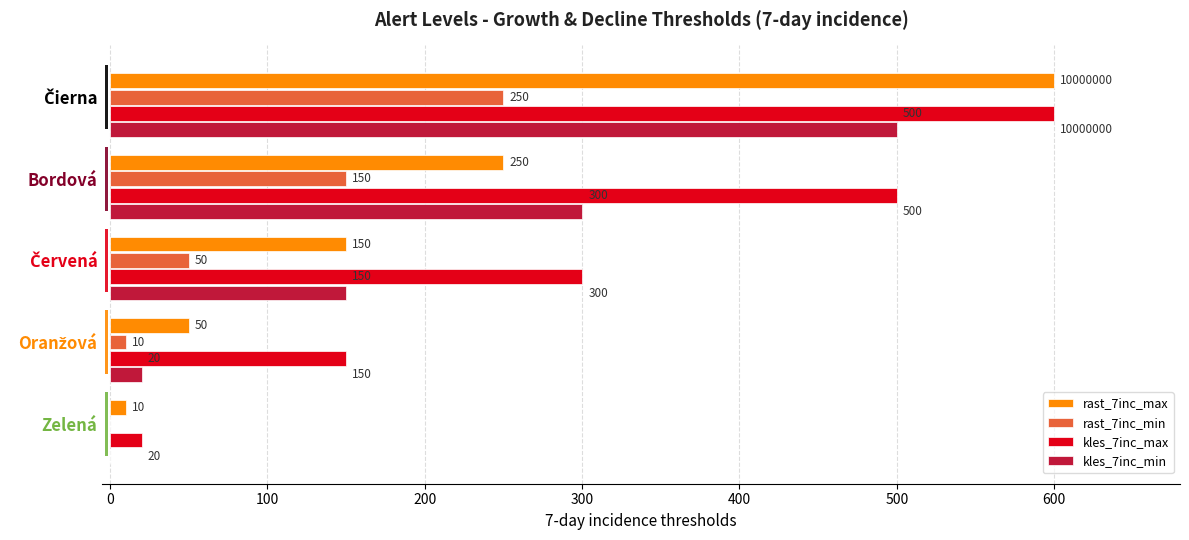

What is the sum of all rast_7inc_max values?

1060